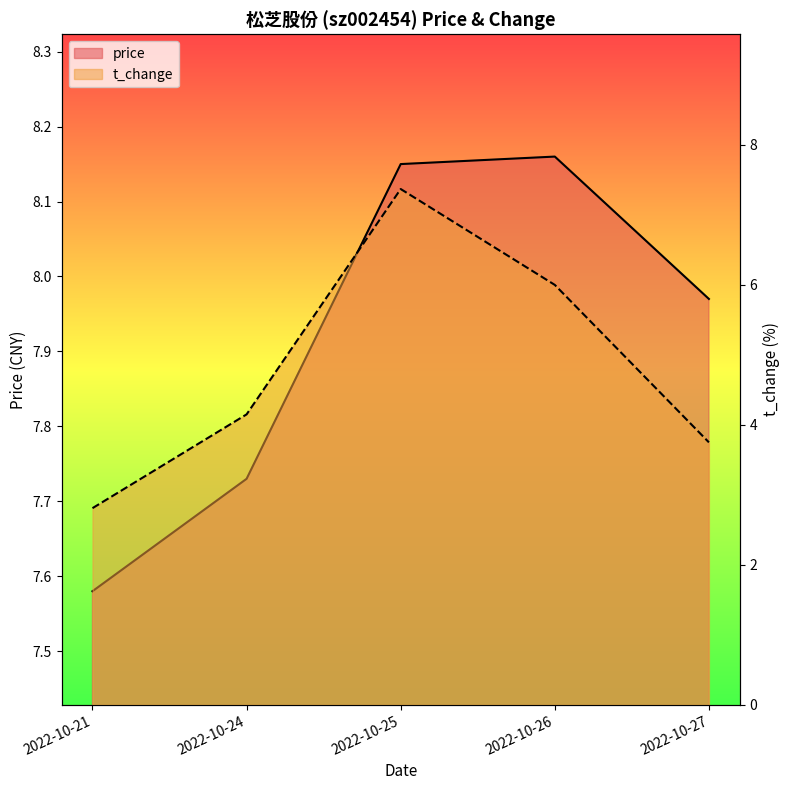

At how many categories does at least one series exceed 5?

5